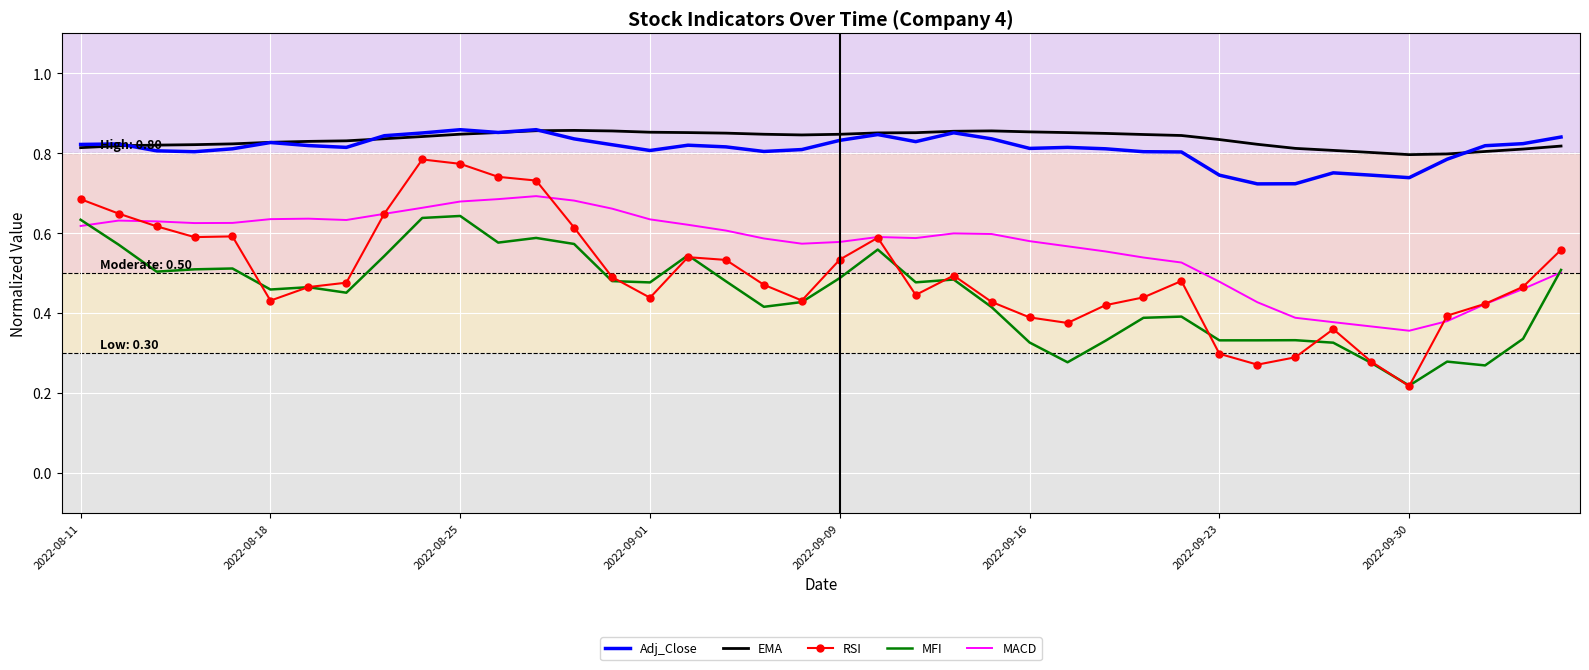

True or false: RSI and EMA intersect in this chart.

False